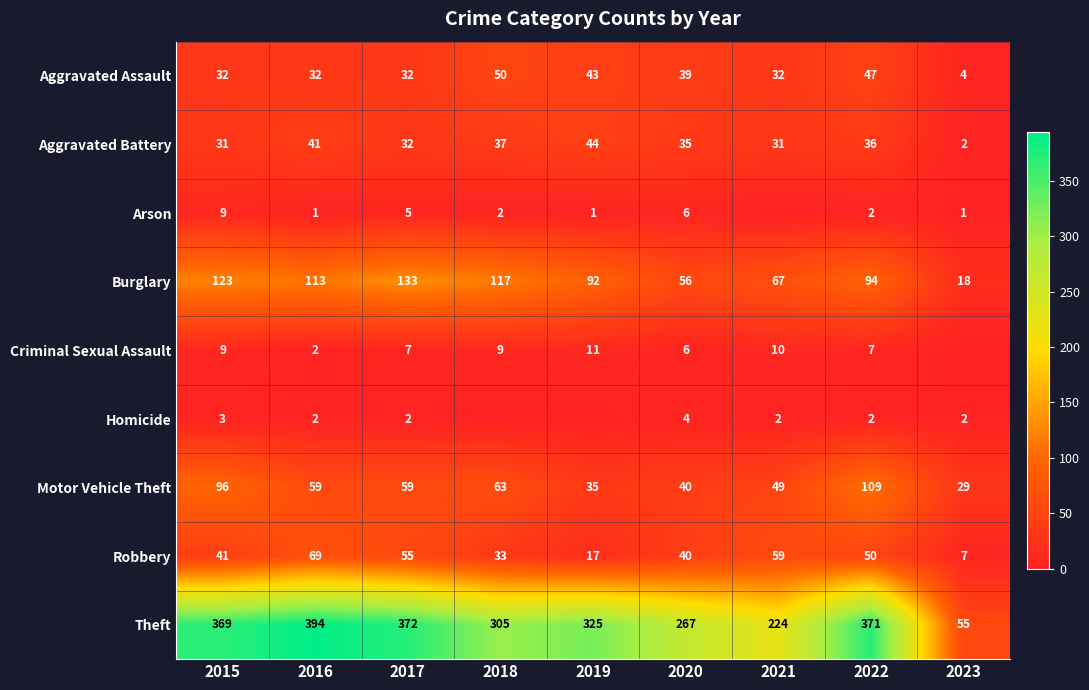

What is the difference between the maximum and minimum values in the Aggravated Battery series?

42